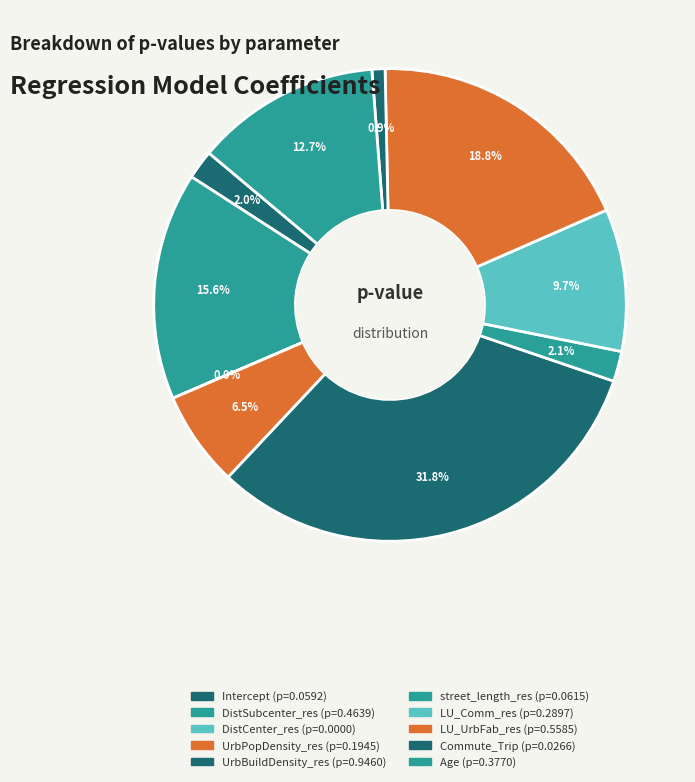

Which has a higher value, Intercept or Commute_Trip?

Intercept